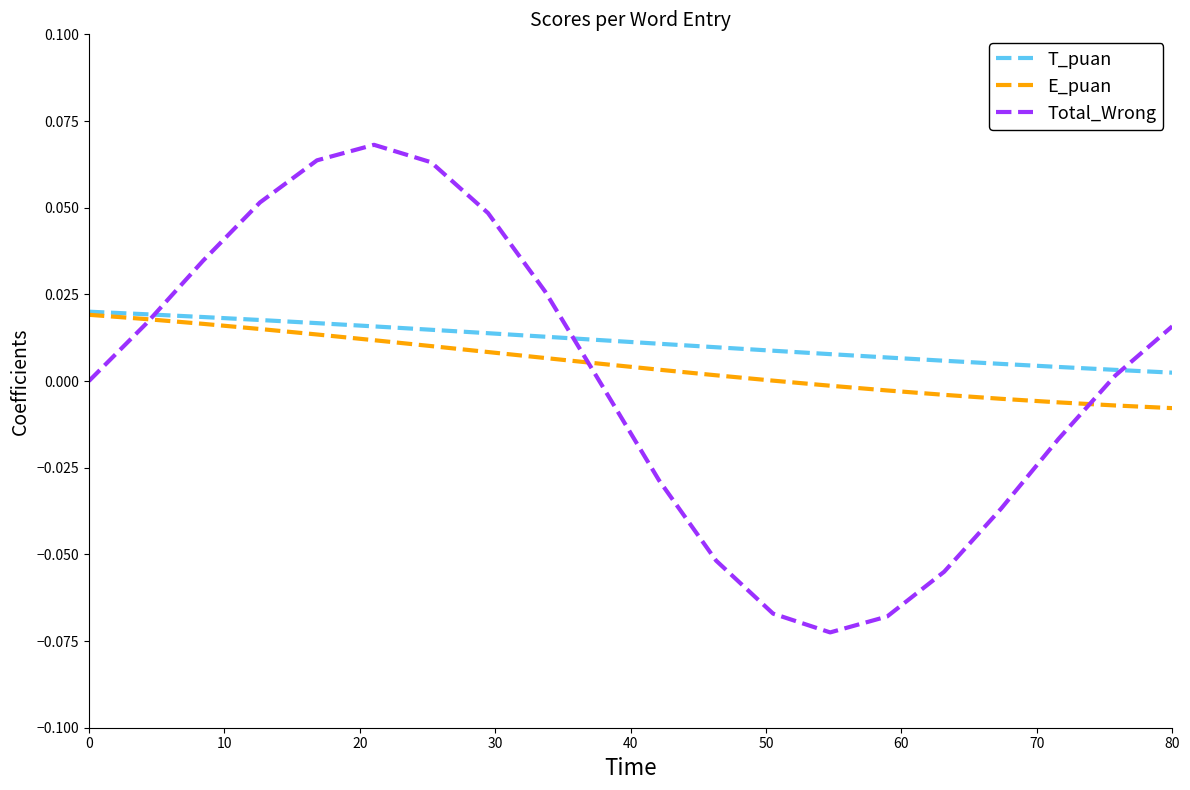

Which series has the widest spread of values?

Total_Wrong